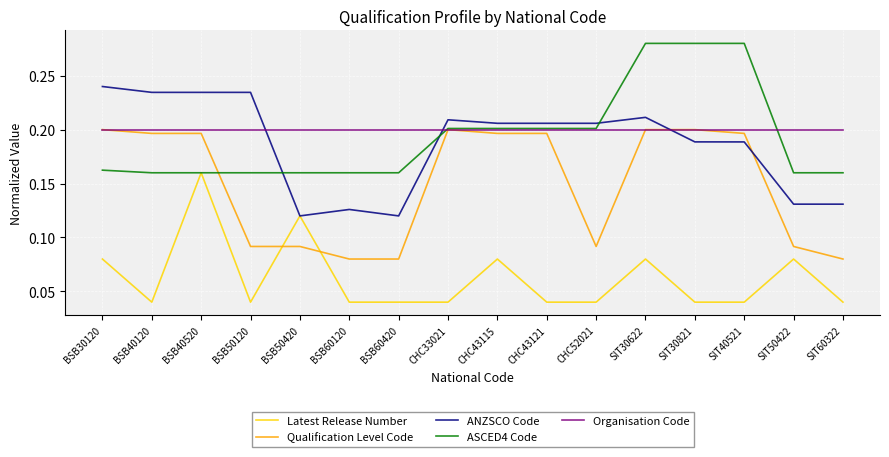

Between BSB40520 and BSB60420, which series saw the biggest shift?

Latest Release Number